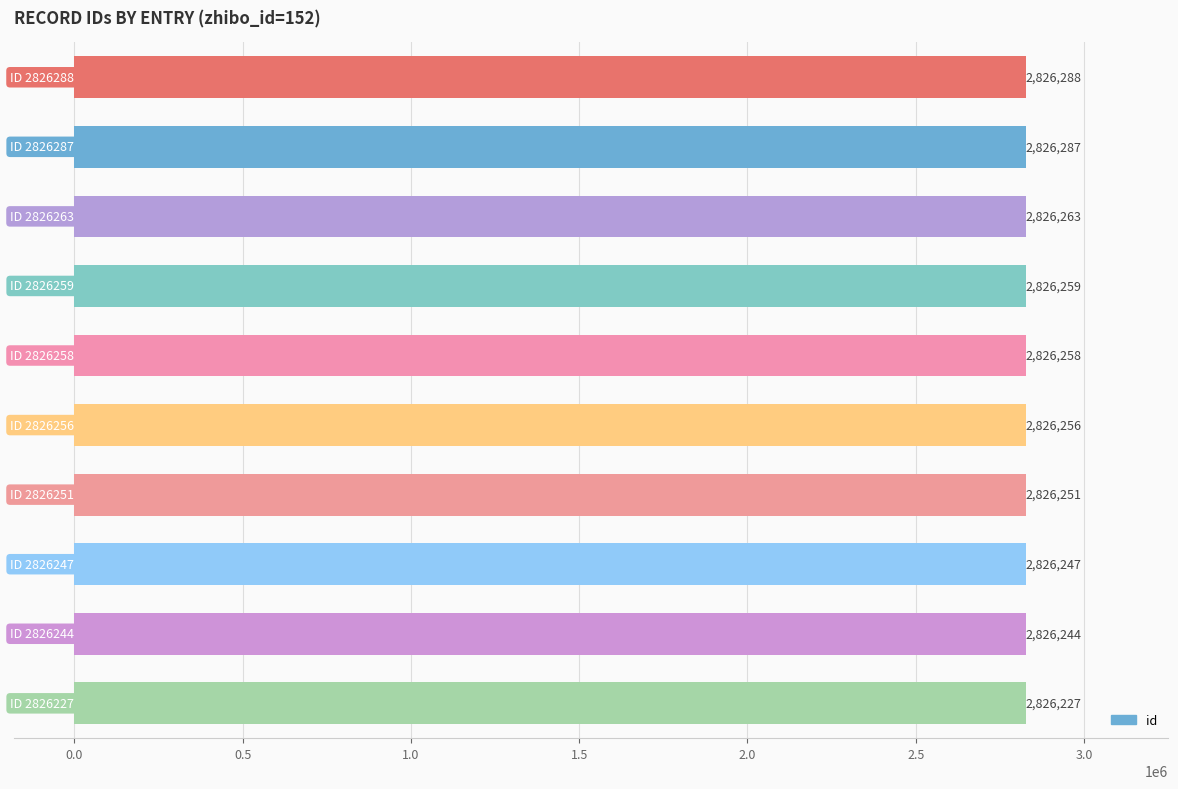

How many data points are less than 2826258?

5